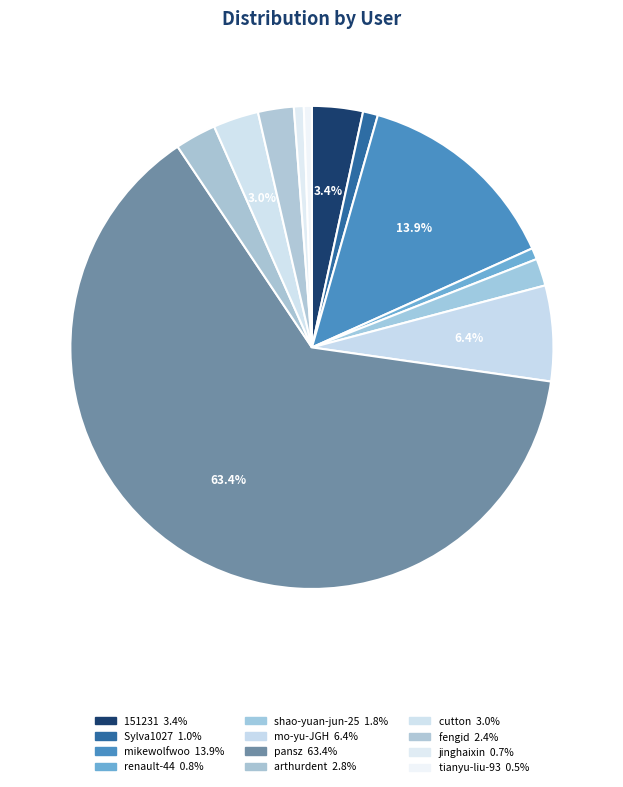

How many slices are in this pie chart?

12